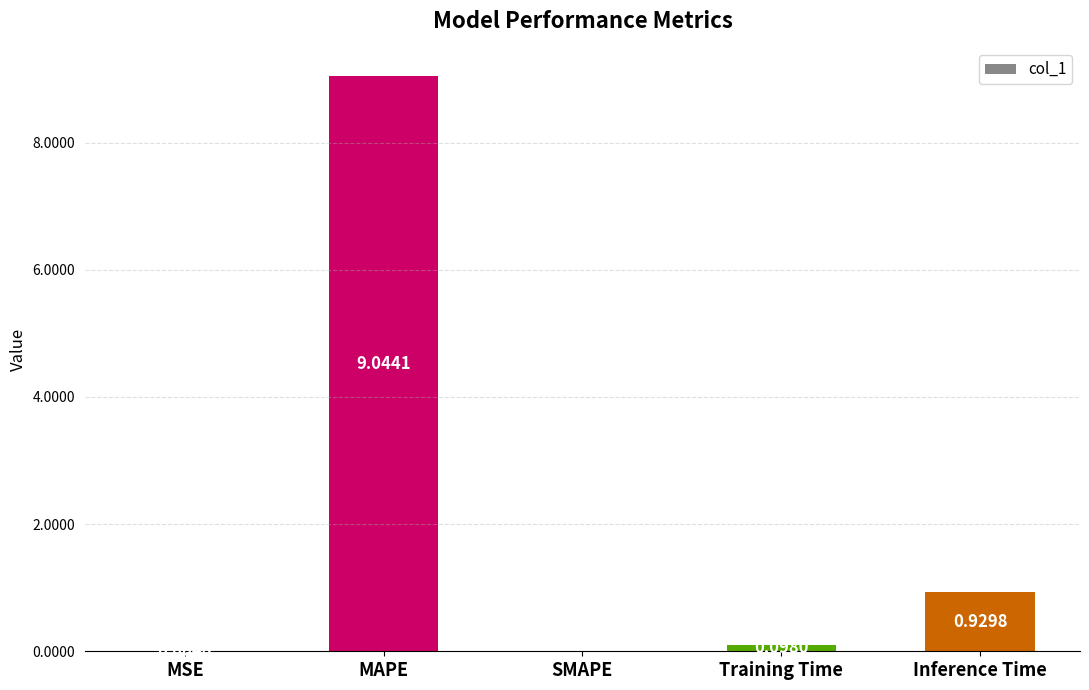

Which has a higher value, Training Time or MSE?

Training Time